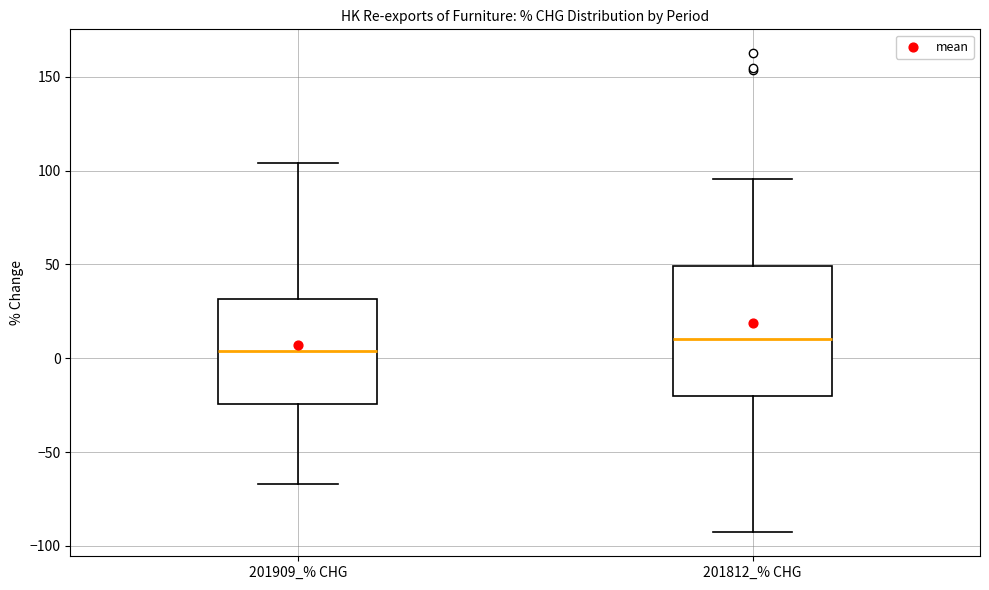

Where is the upper edge of the box for 201812_% CHG on the y-axis? The values are not printed on the chart, so give them approximately, as read against the axis.

50